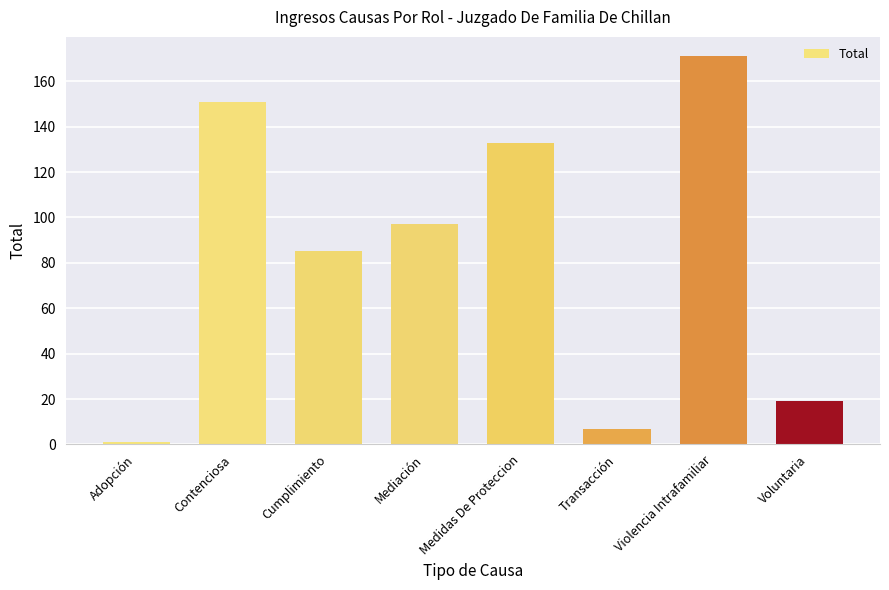

At which label does the data first exceed 97?

Contenciosa